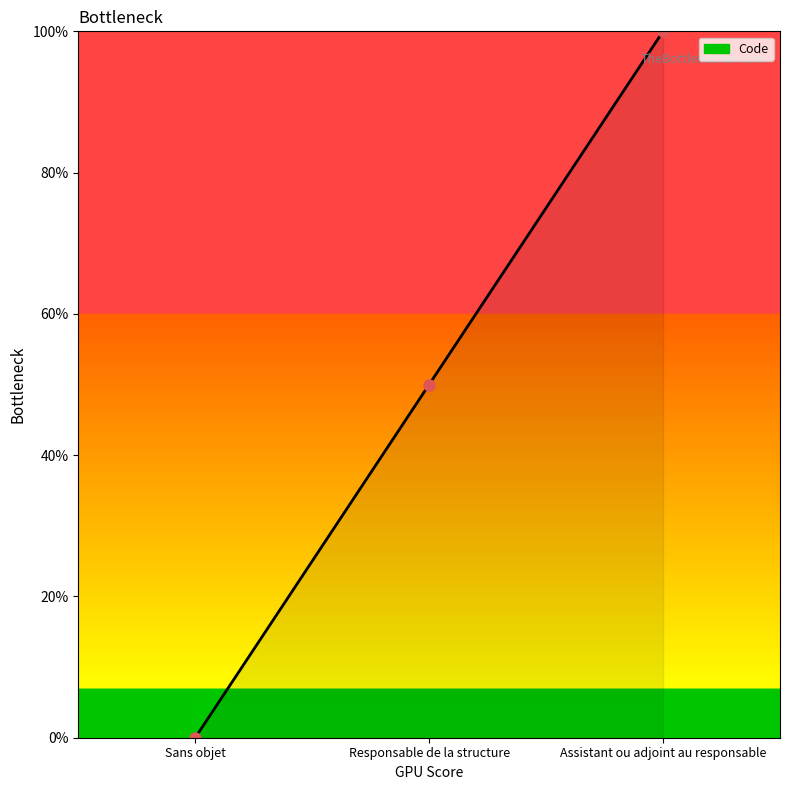

Rank the categories by value from highest to lowest.

Assistant ou adjoint au responsable, Responsable de la structure, Sans objet